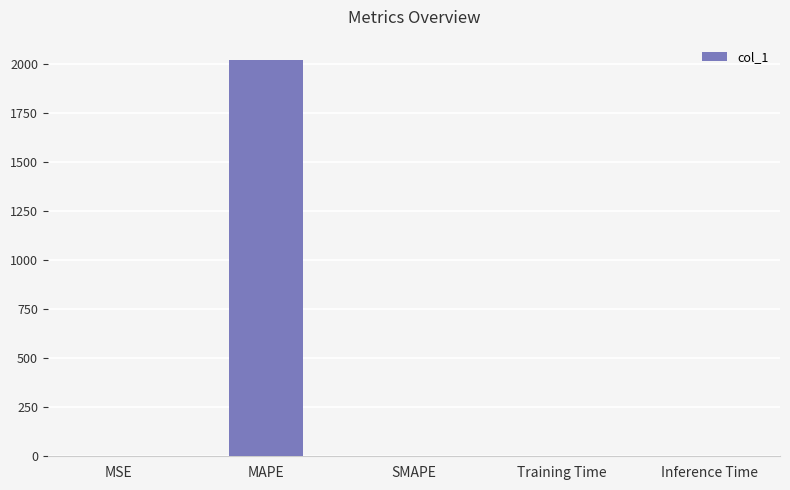

What is the average value?

404.9